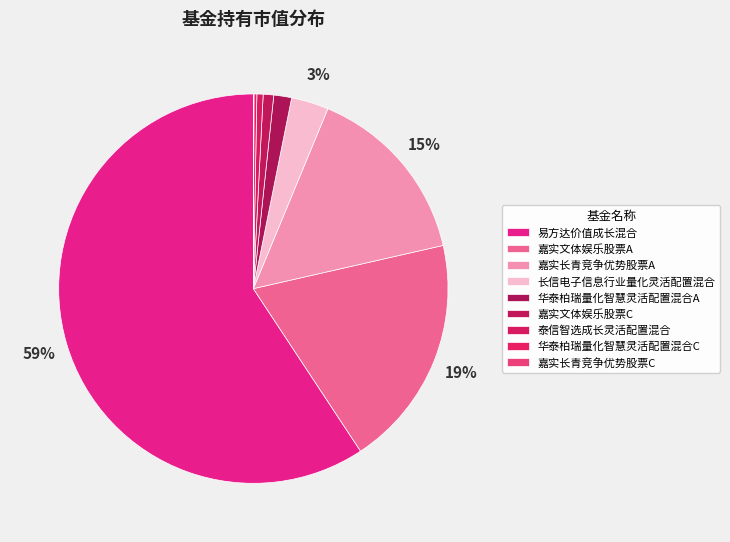

Rank the categories by value from highest to lowest.

易方达价值成长混合, 嘉实文体娱乐股票A, 嘉实长青竞争优势股票A, 长信电子信息行业量化灵活配置混合, 华泰柏瑞量化智慧灵活配置混合A, 嘉实文体娱乐股票C, 泰信智选成长灵活配置混合, 华泰柏瑞量化智慧灵活配置混合C, 嘉实长青竞争优势股票C